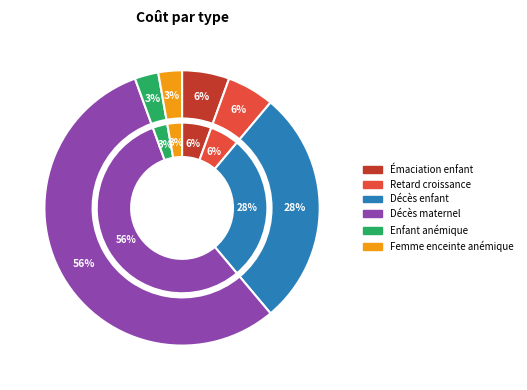

Rank the categories by value from lowest to highest.

Enfant anémique (par an), Femme enceinte anémique (par grossesse), Épisode d'émaciation d'un enfant, Enfant souffrant d'un retard de croissance, Décès d'enfant, Décès maternel